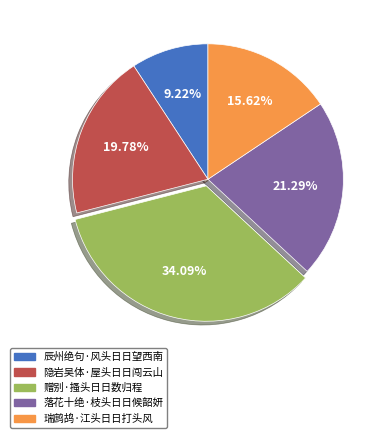

What is the ratio of the value at 隐岩吴体·屋头日日闯云山 to the value at 落花十绝·枝头日日候韶妍?

0.9